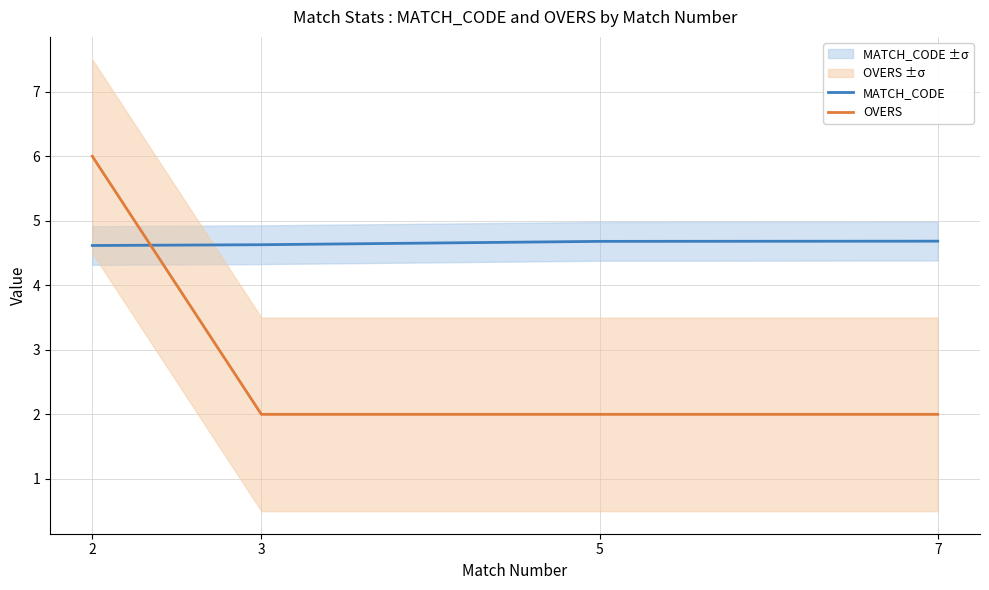

How many lines are shown in the chart?

2